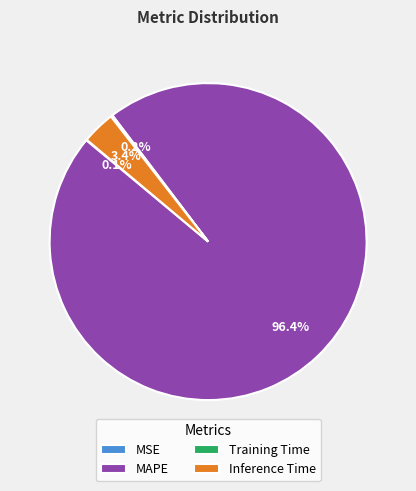

Is there a majority slice in this chart?

Yes